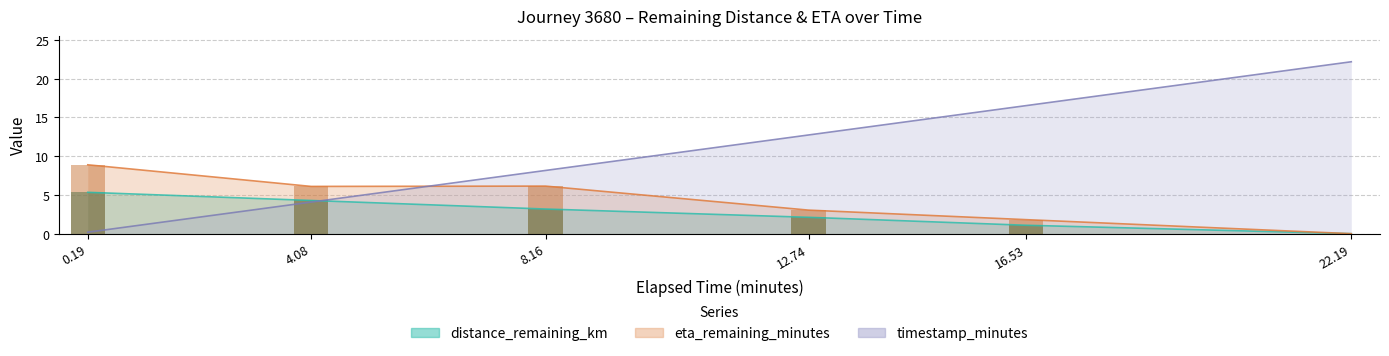

List the series in order of their overall mean, highest first.

timestamp_minutes, eta_remaining_minutes, distance_remaining_km